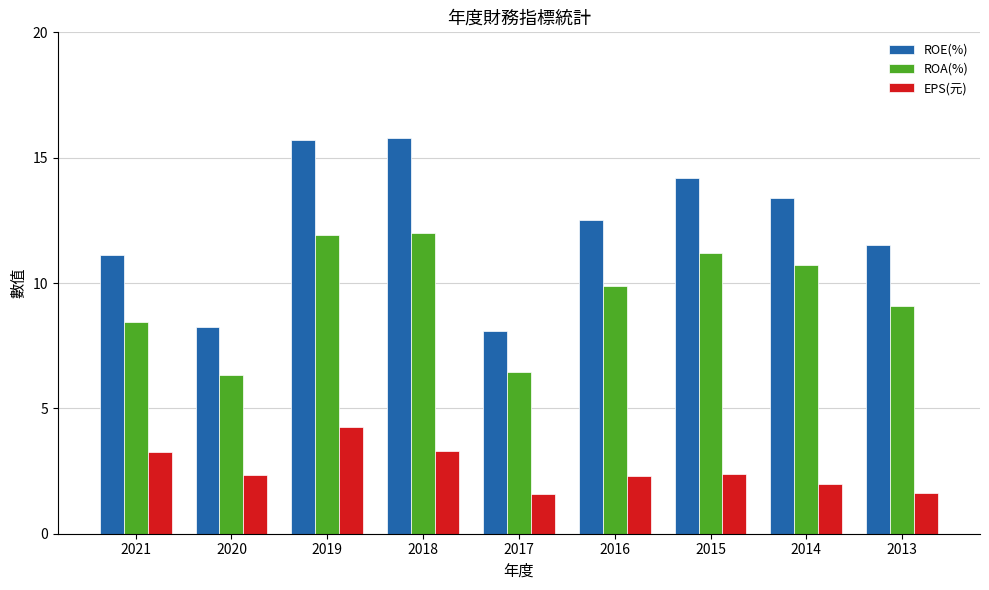

Which series has the largest total across all categories?

ROE(%)